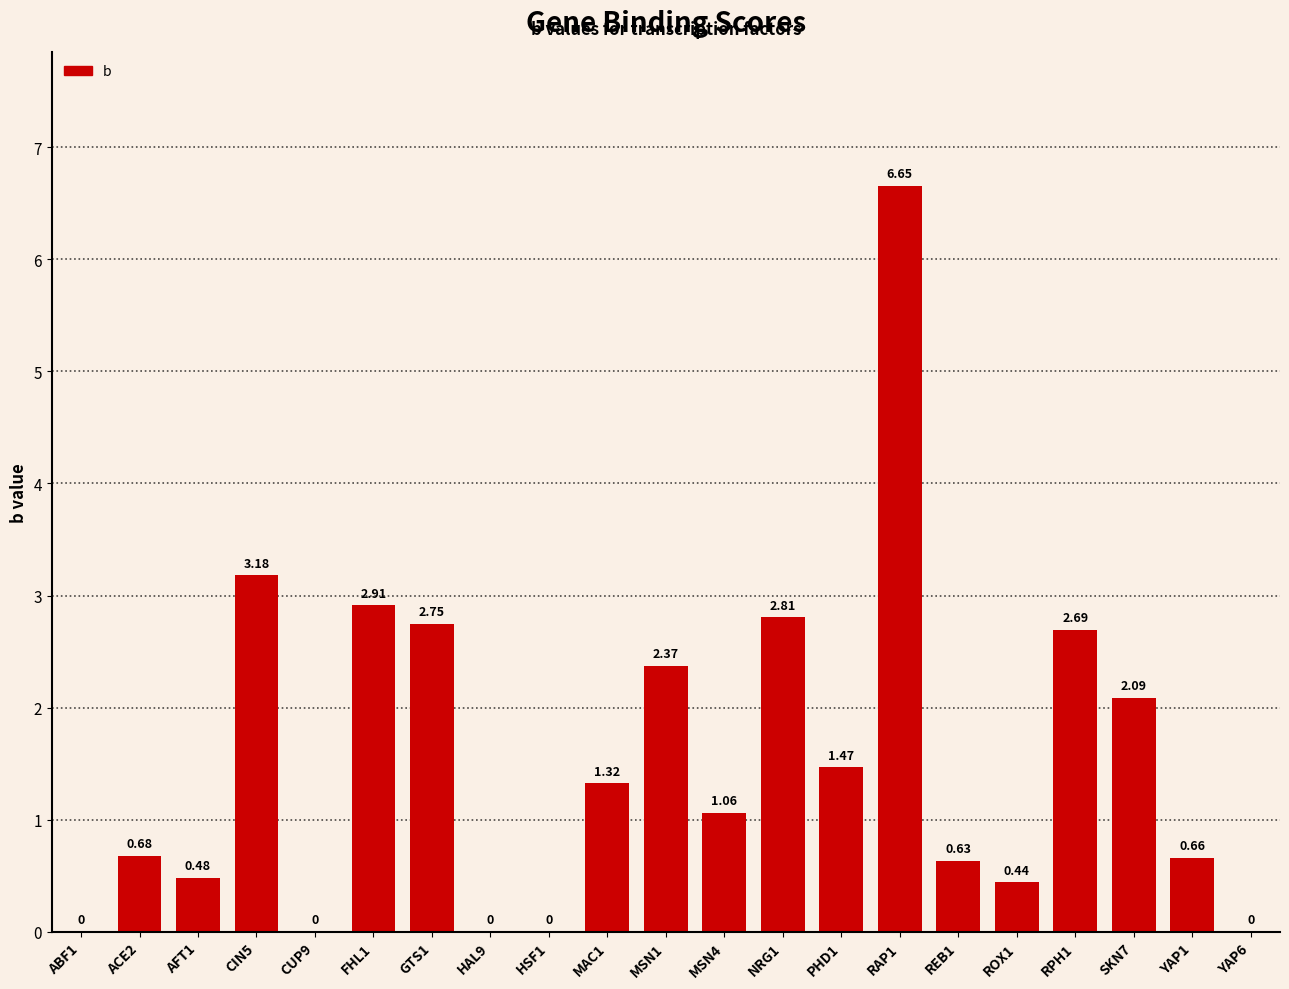

What is the sum of all values?

32.2